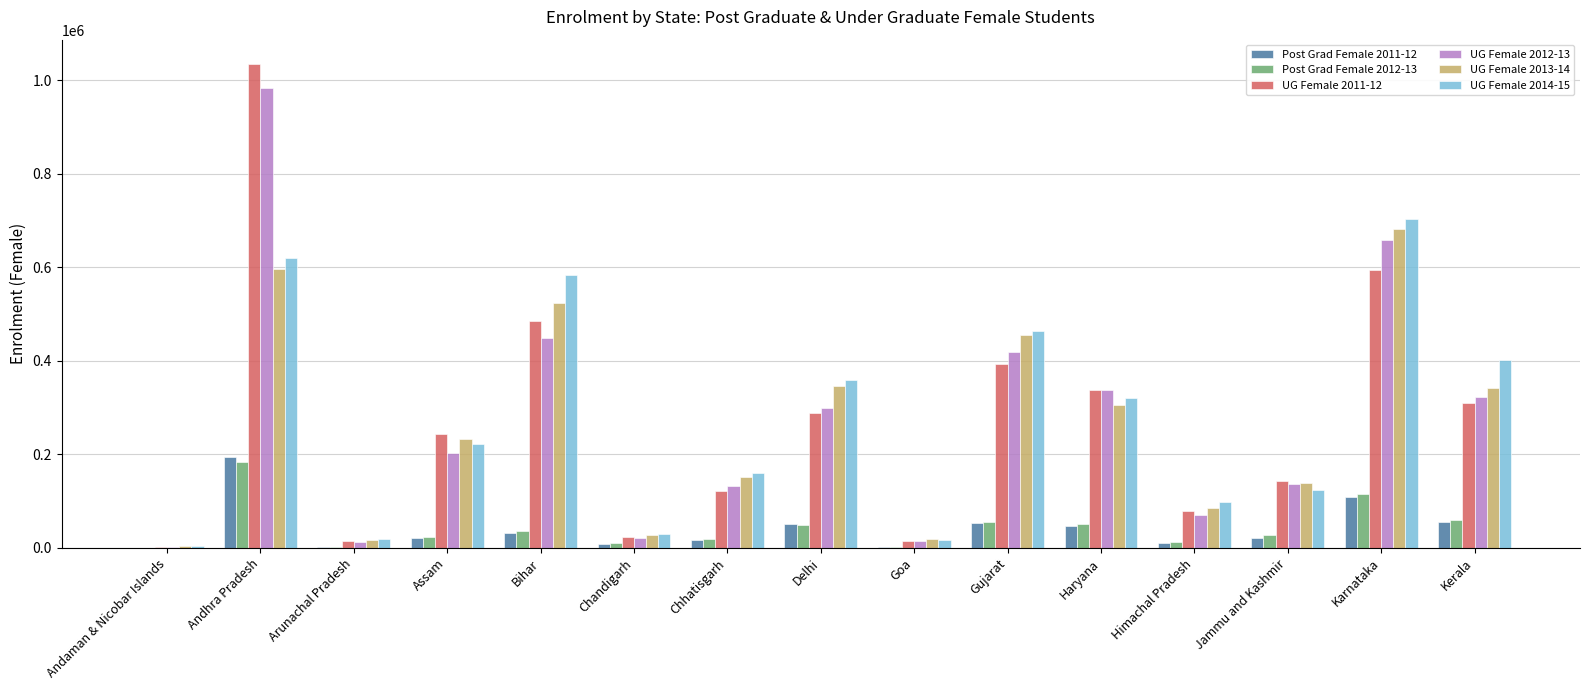

How many groups of bars are there?

15